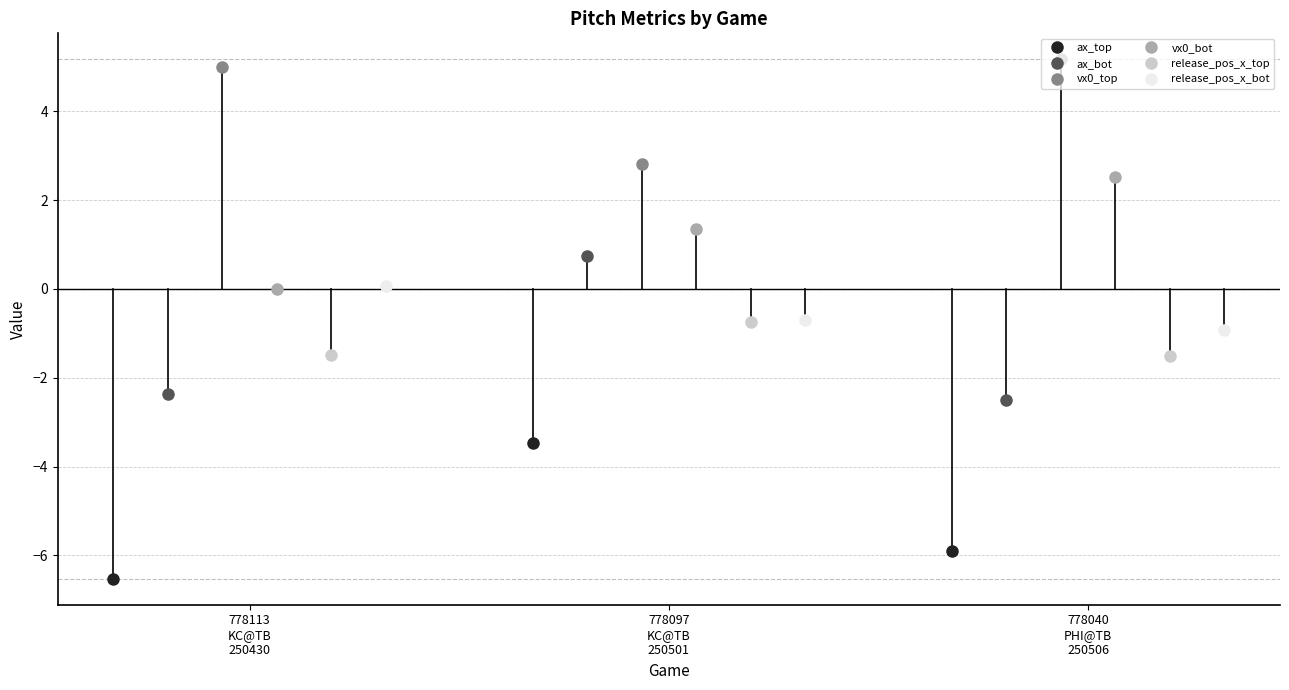

Which label corresponds to the smallest value in the chart?

778113
KC@TB
250430